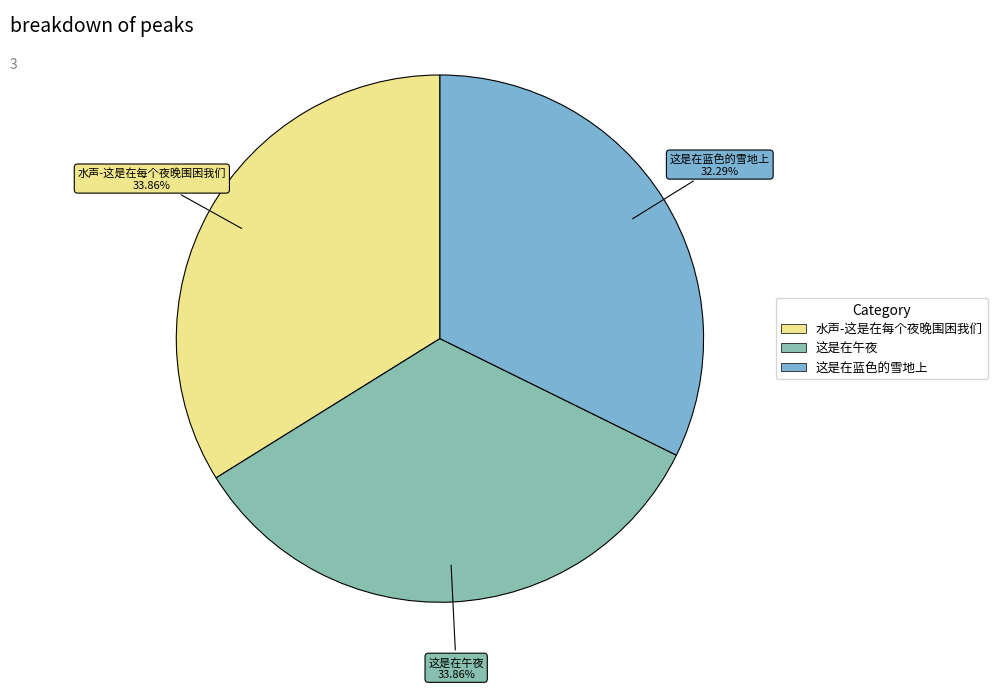

How much of the chart is everything except 水声-这是在每个夜晚围困我们?

66.1%